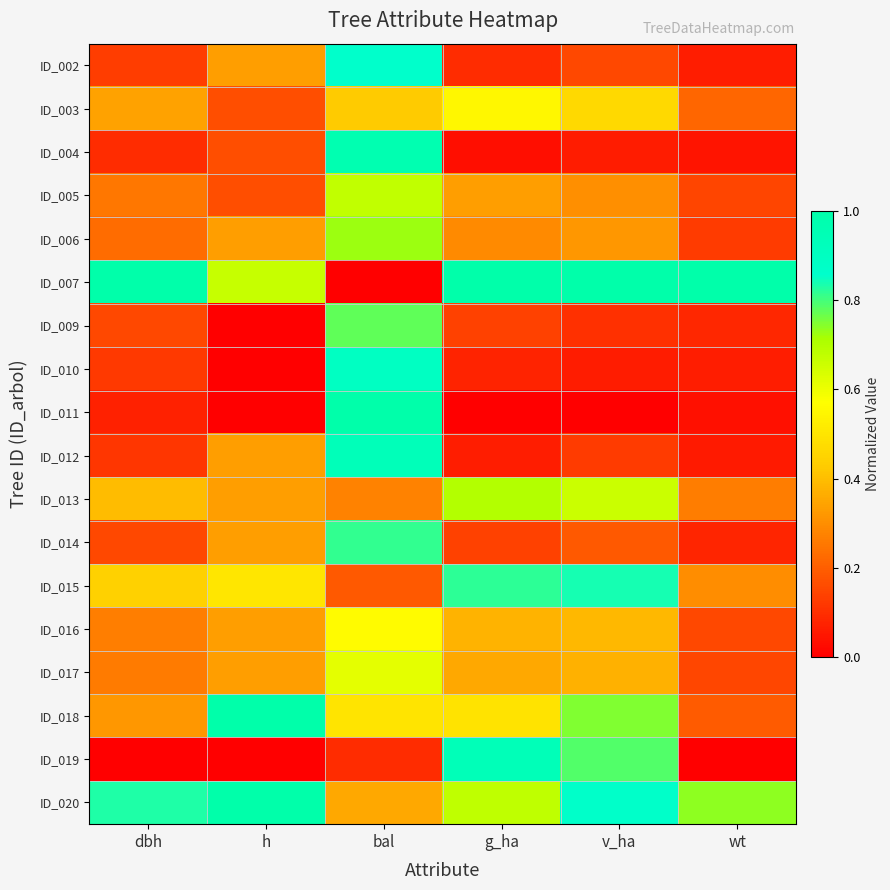

Count the number of data series in this chart.

18